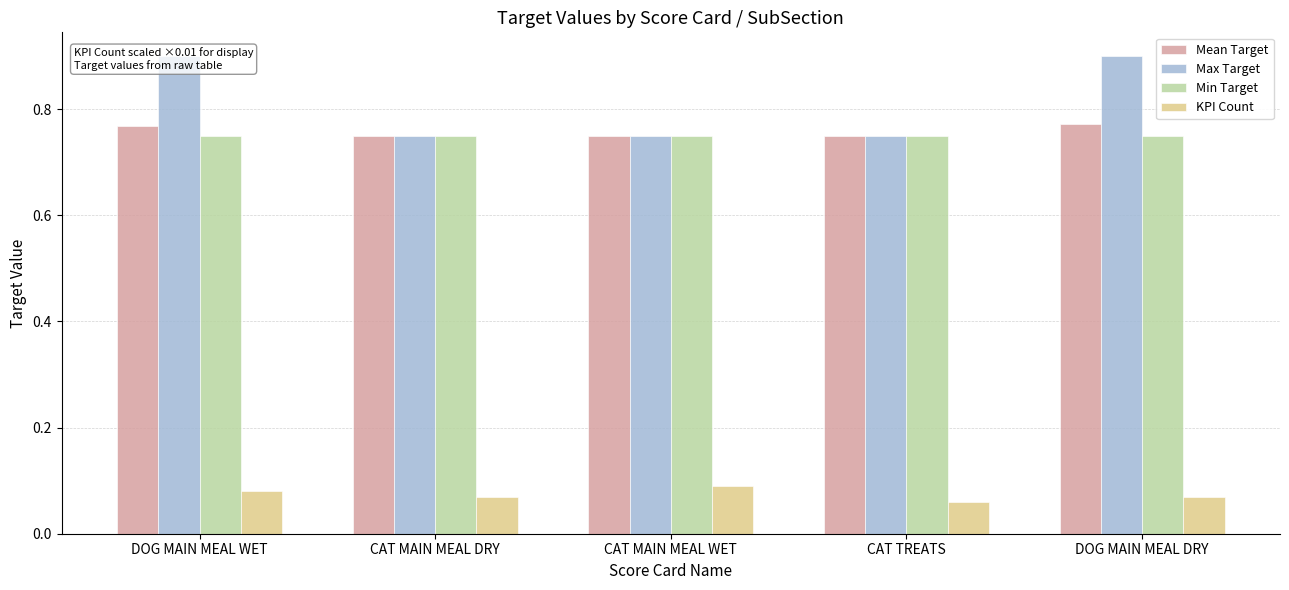

What is the minimum value shown in the chart?

0.1